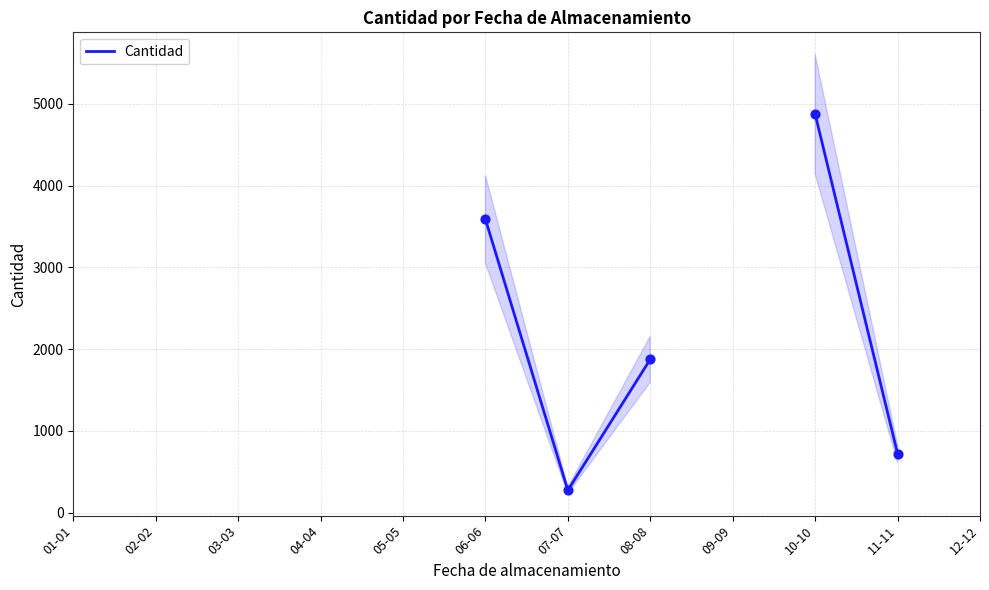

Between 11-11 and 06-06, which is larger?

06-06